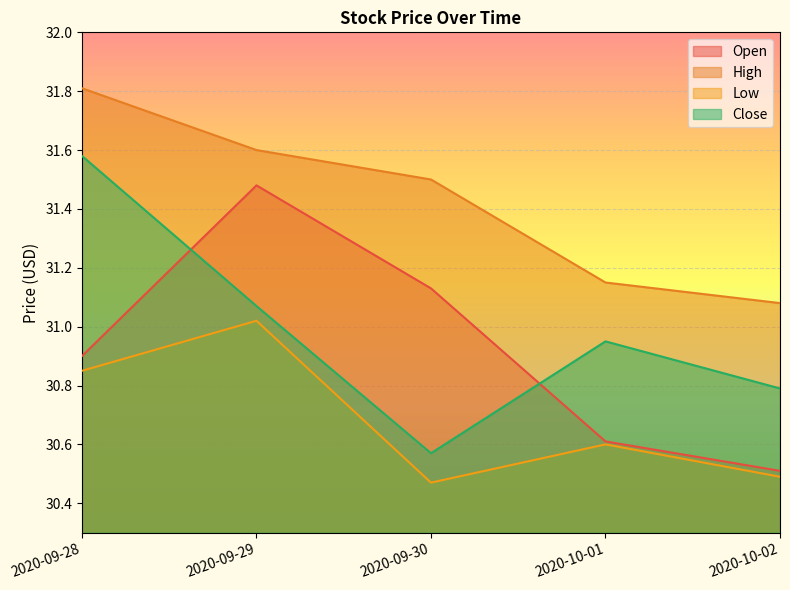

Which category has the highest value across all series?

2020-09-28